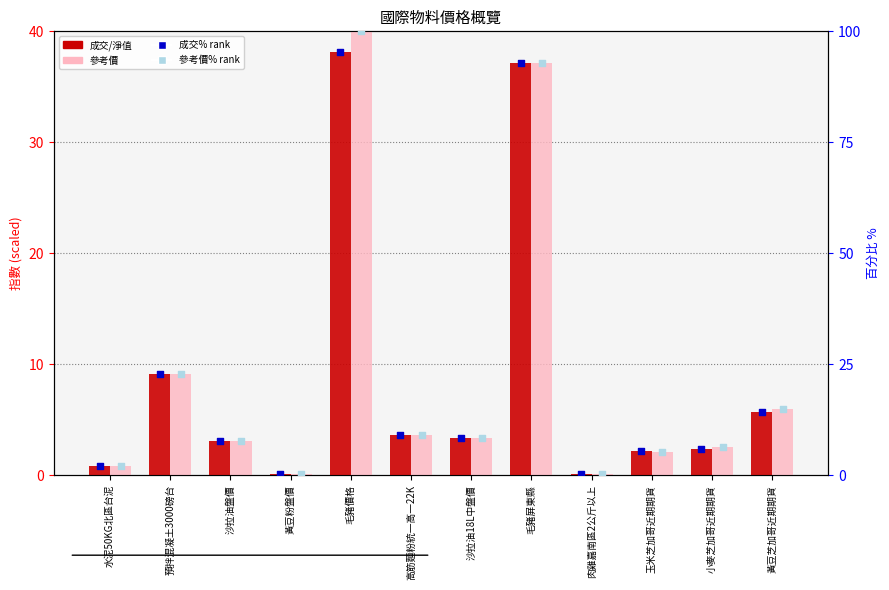

Which series has the largest total across all categories?

參考價 (%)